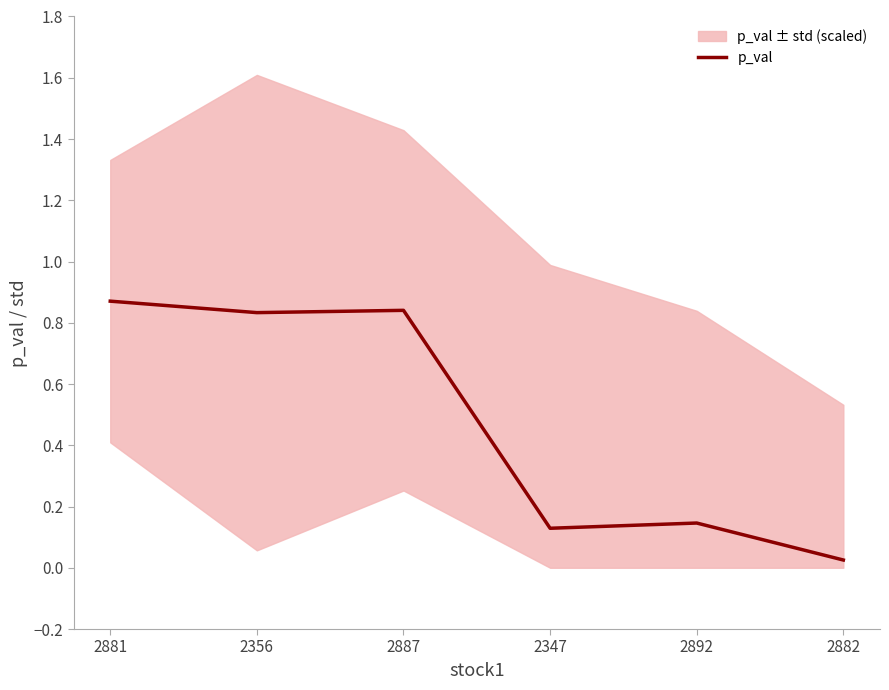

At which category does the chart reach its minimum across all series?

2882